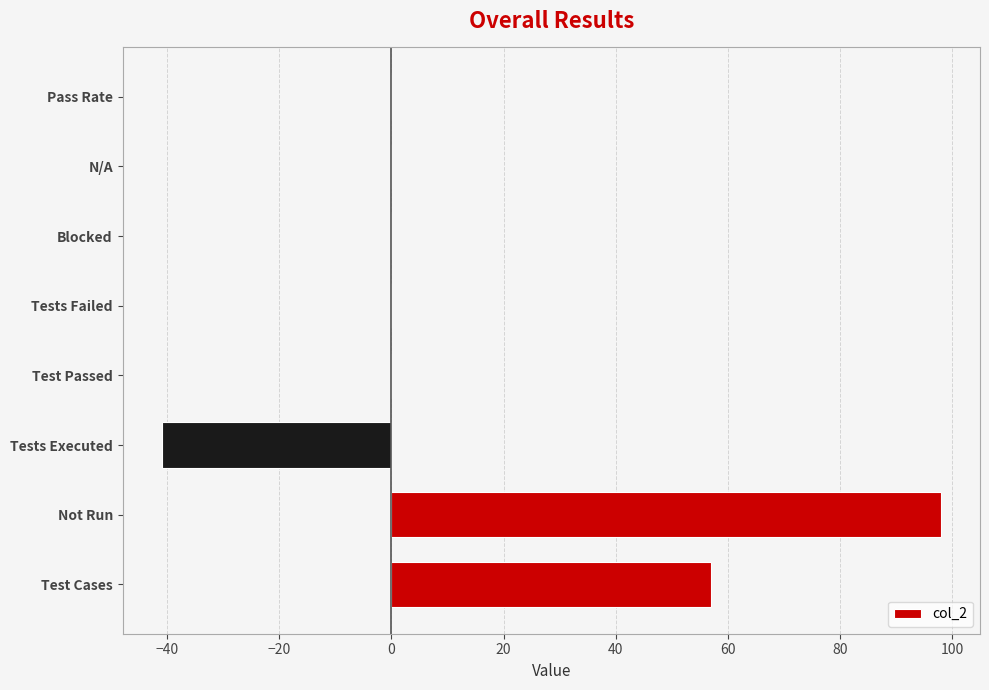

Reading bottom to top, extract all data points from this chart.

Test Cases=57	Not Run=98	Tests Executed=-41	Test Passed=0	Tests Failed=0	Blocked=0	N/A=0	Pass Rate=0